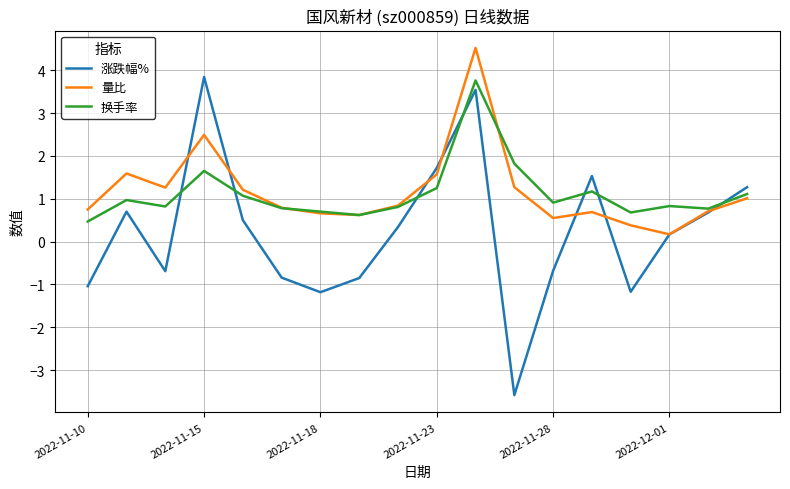

What is the maximum value shown in the chart?

4.5